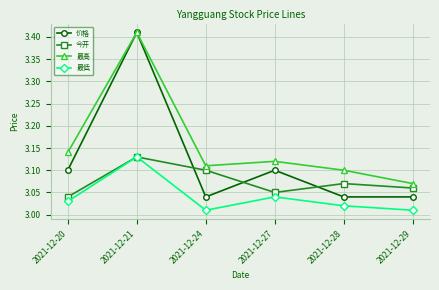

What are all the series names shown in the legend?

价格, 今开, 最高, 最低